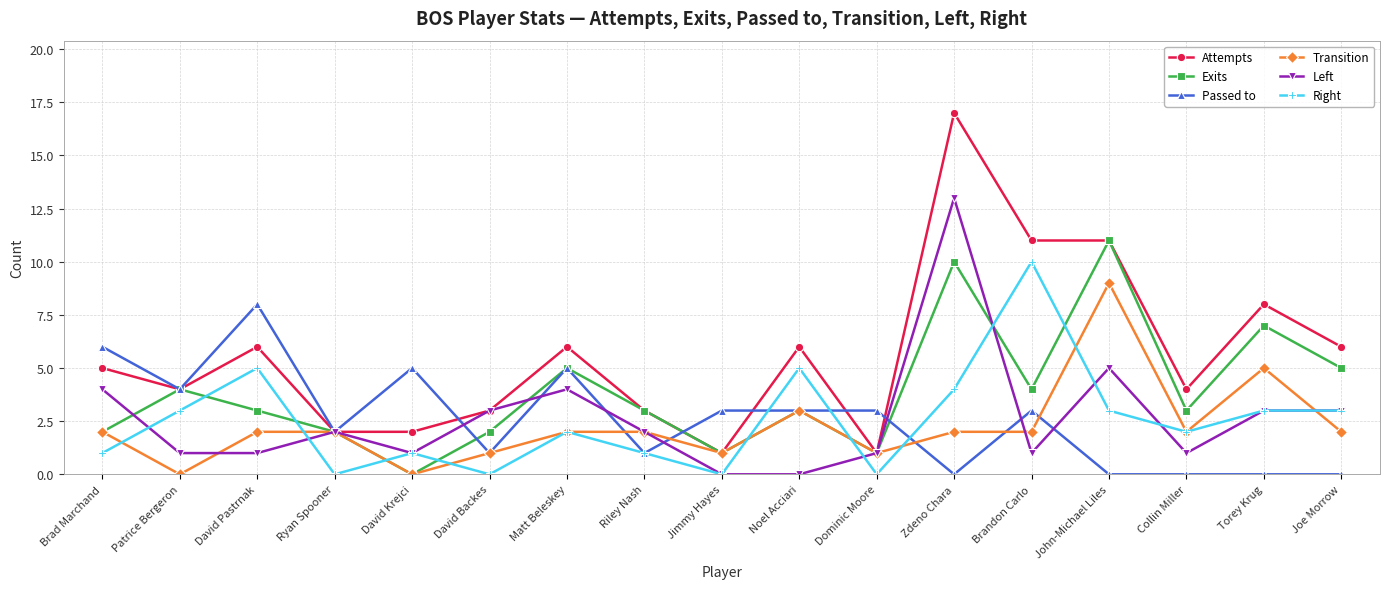

Which series changed the most between David Krejci and Zdeno Chara?

Attempts